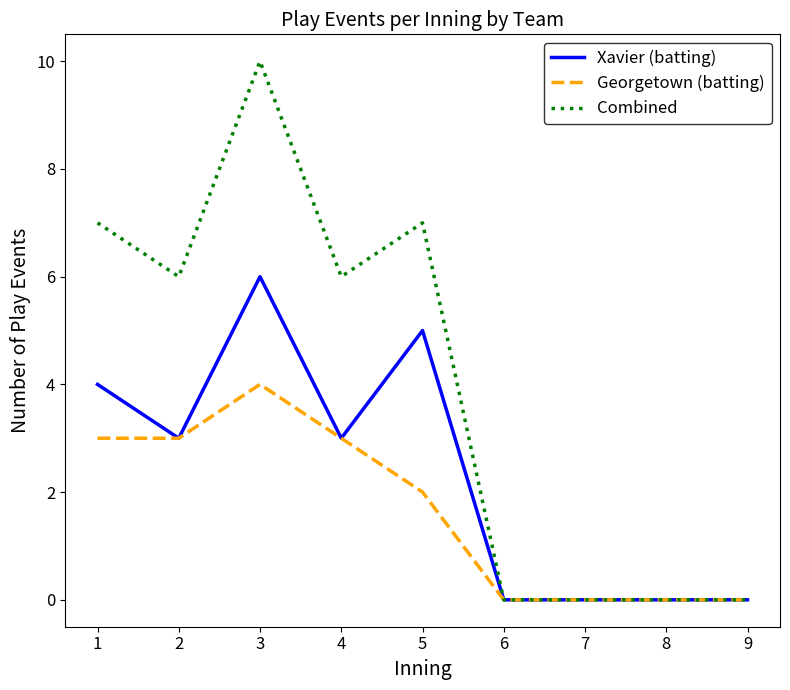

Reading left to right, list all the values displayed in this chart.

Xavier (batting): 4	3	6	3	5	0	0	0	0
Georgetown (batting): 3	3	4	3	2	0	0	0	0
Combined: 7	6	10	6	7	0	0	0	0